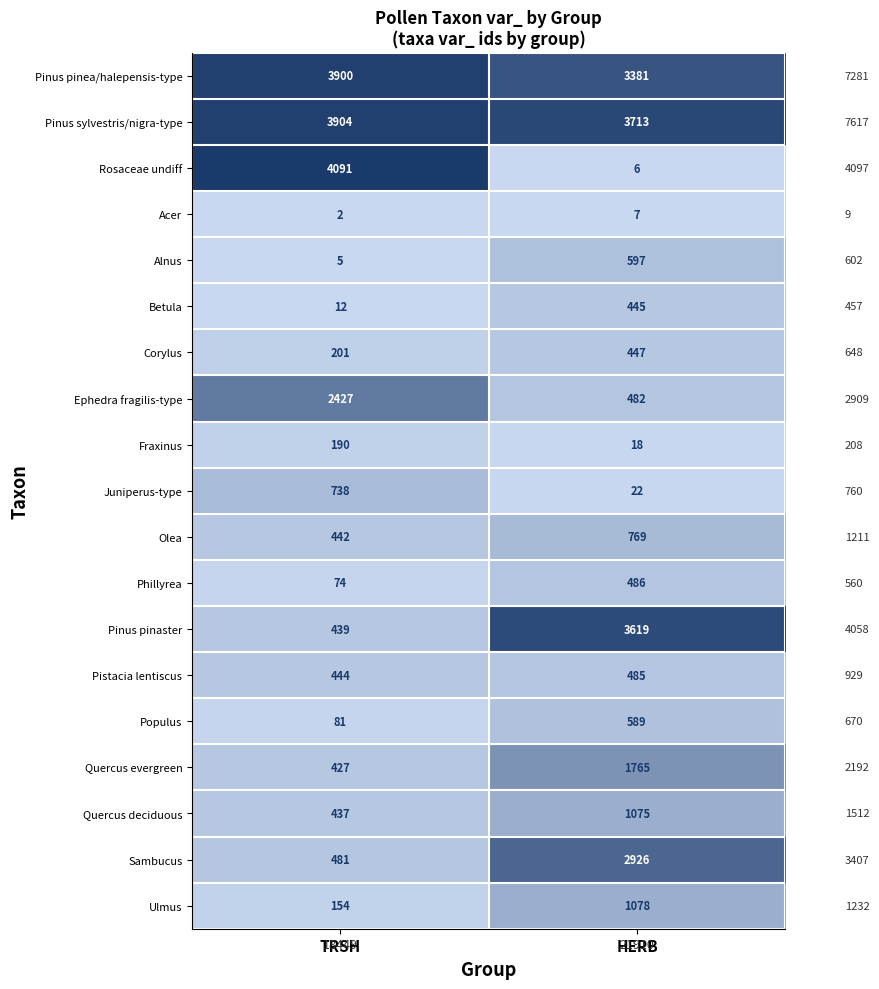

Which series has the largest total across all categories?

Pinus sylvestris/nigra-type